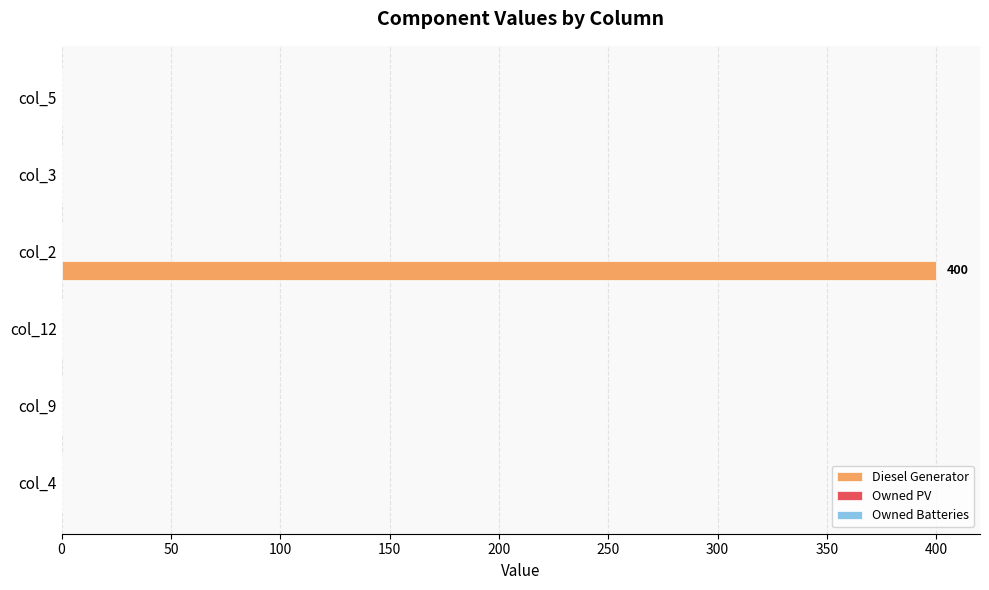

The chart shows a value of 0 at col_9. True or false?

True